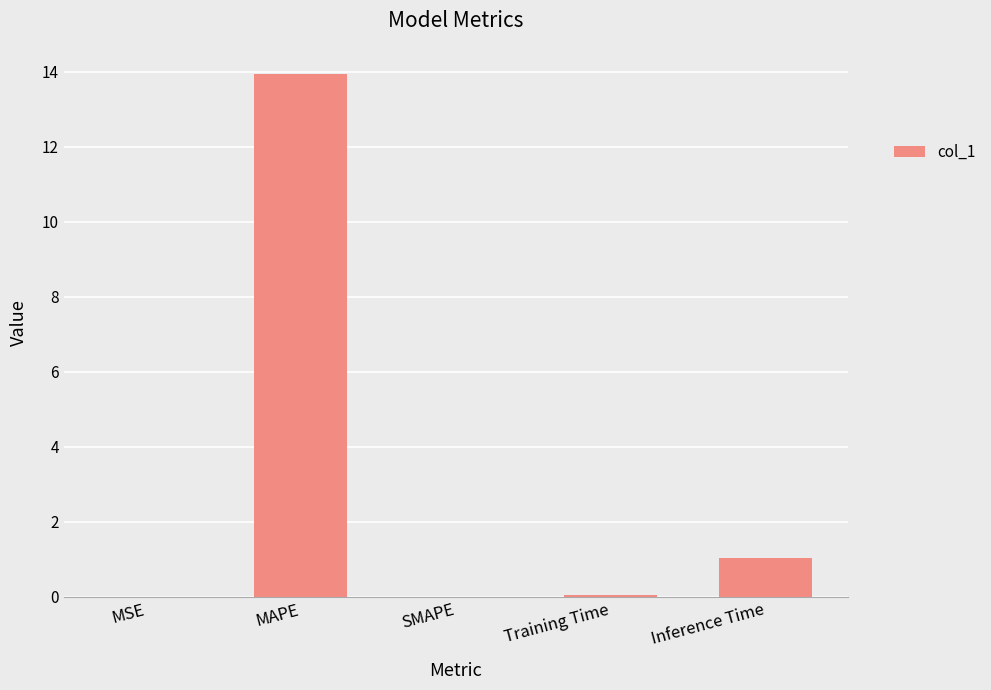

Are the bars grouped side by side (vs. stacked)?

No